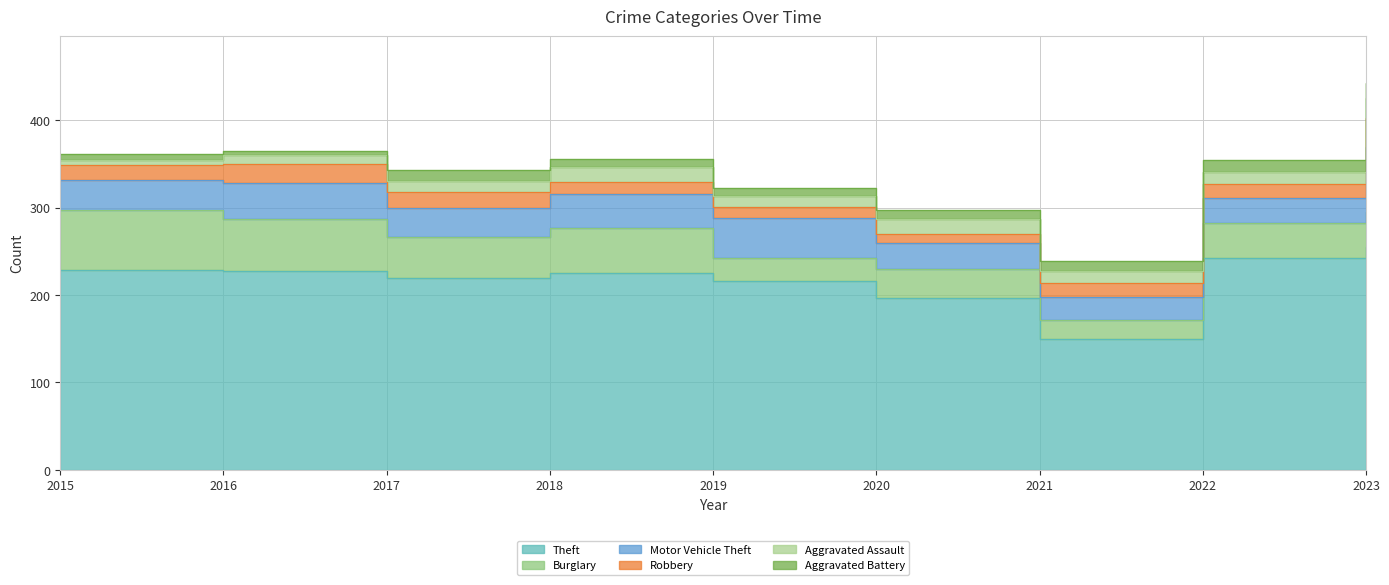

What is the difference between the highest and lowest values at 2022?

228